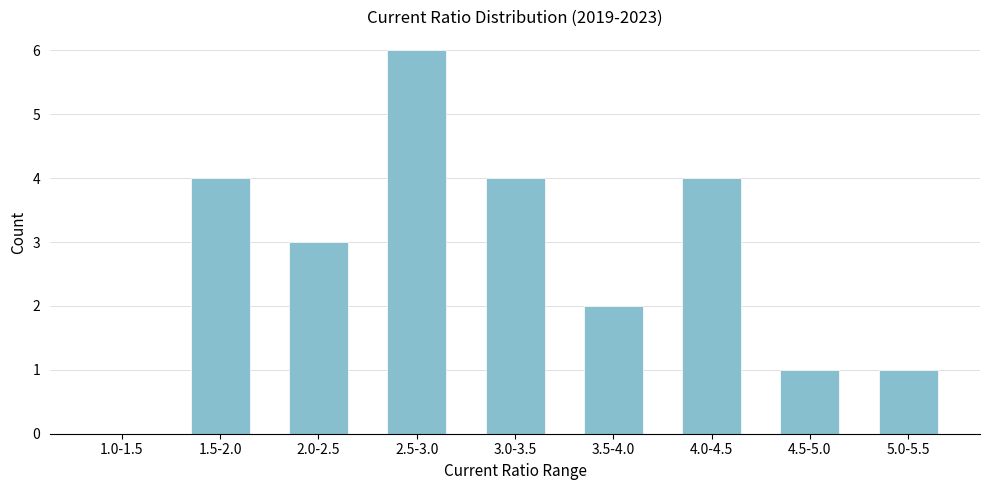

Reading right to left, what are all the values shown in this chart?

5.0-5.5=1	4.5-5.0=1	4.0-4.5=4	3.5-4.0=2	3.0-3.5=4	2.5-3.0=6	2.0-2.5=3	1.5-2.0=4	1.0-1.5=0